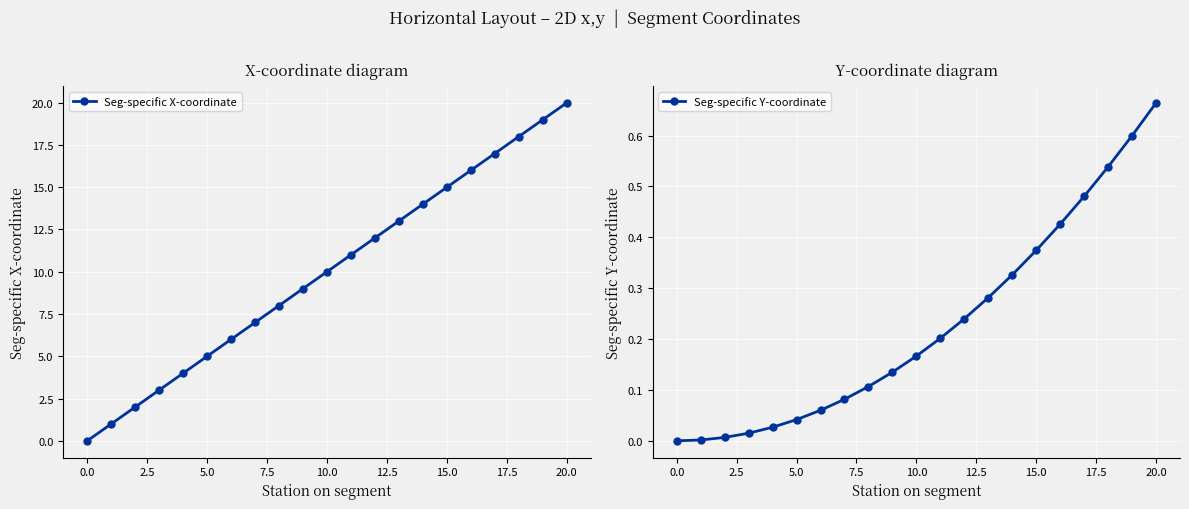

Which series has the largest range (max minus min)?

Seg-specific X-coordinate